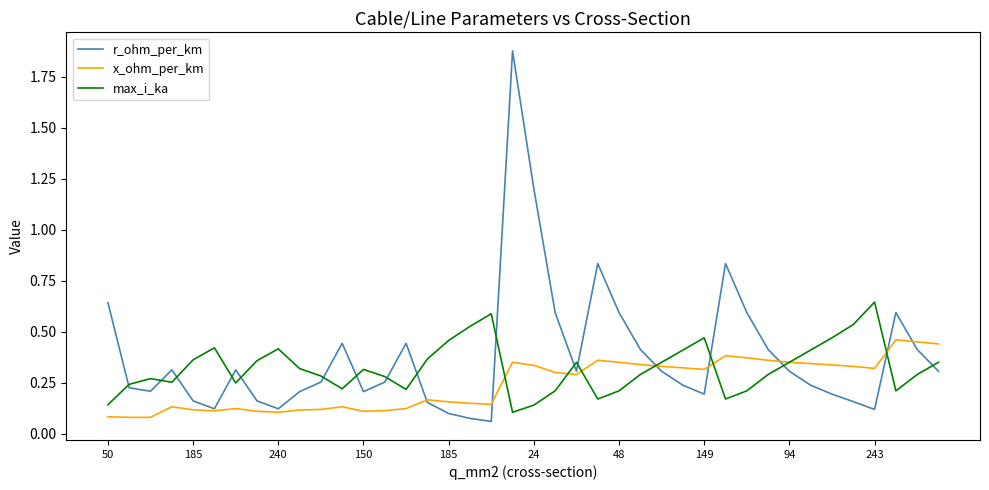

List the series in order of their overall mean, highest first.

r_ohm_per_km, max_i_ka, x_ohm_per_km